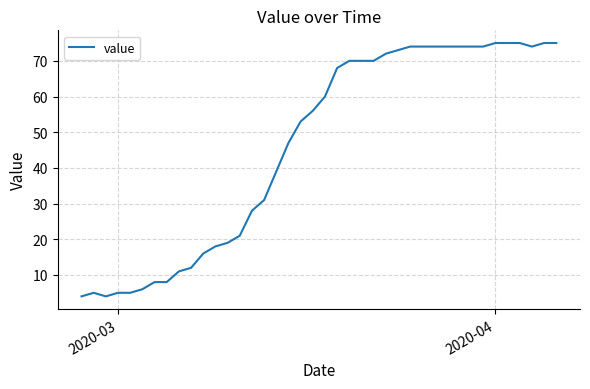

What is the greatest value displayed?

75